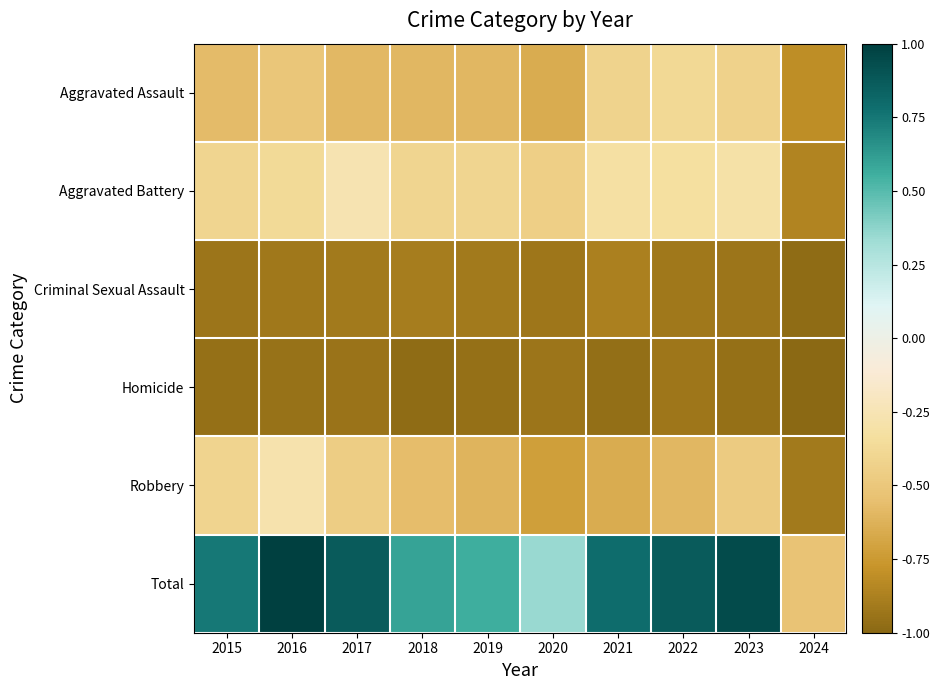

Reading right to left, transcribe all the data shown in this chart.

Aggravated Assault: 2024=-0.8	2023=-0.4	2022=-0.4	2021=-0.4	2020=-0.7	2019=-0.6	2018=-0.6	2017=-0.6	2016=-0.5	2015=-0.6
Aggravated Battery: 2024=-0.9	2023=-0.3	2022=-0.3	2021=-0.3	2020=-0.5	2019=-0.4	2018=-0.4	2017=-0.3	2016=-0.4	2015=-0.4
Criminal Sexual Assault: 2024=-1.0	2023=-0.9	2022=-0.9	2021=-0.9	2020=-0.9	2019=-0.9	2018=-0.9	2017=-0.9	2016=-0.9	2015=-0.9
Homicide: 2024=-1.0	2023=-1.0	2022=-0.9	2021=-1.0	2020=-0.9	2019=-1.0	2018=-1.0	2017=-0.9	2016=-0.9	2015=-1.0
Robbery: 2024=-0.9	2023=-0.5	2022=-0.6	2021=-0.7	2020=-0.7	2019=-0.6	2018=-0.6	2017=-0.5	2016=-0.3	2015=-0.4
Total: 2024=-0.5	2023=0.9	2022=0.9	2021=0.8	2020=0.3	2019=0.6	2018=0.6	2017=0.9	2016=1.0	2015=0.7